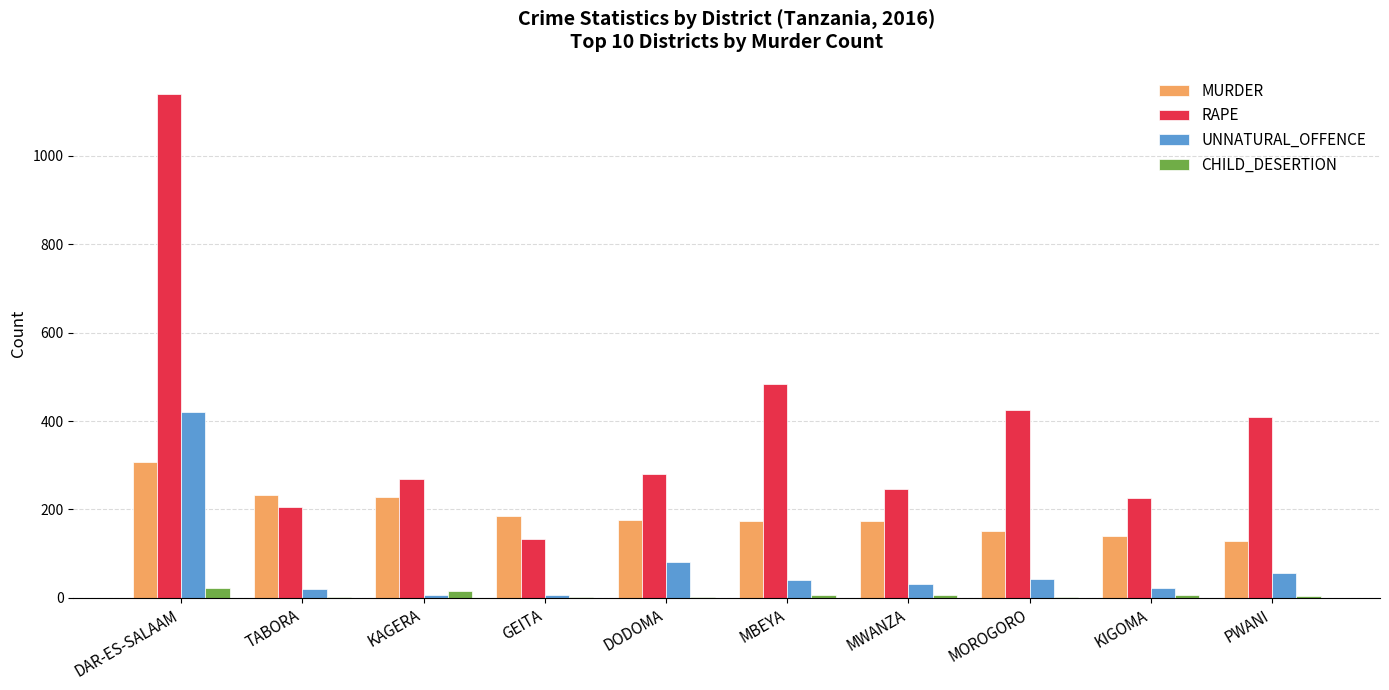

True or false: UNNATURAL_OFFENCE has a value of 21 at KIGOMA.

True